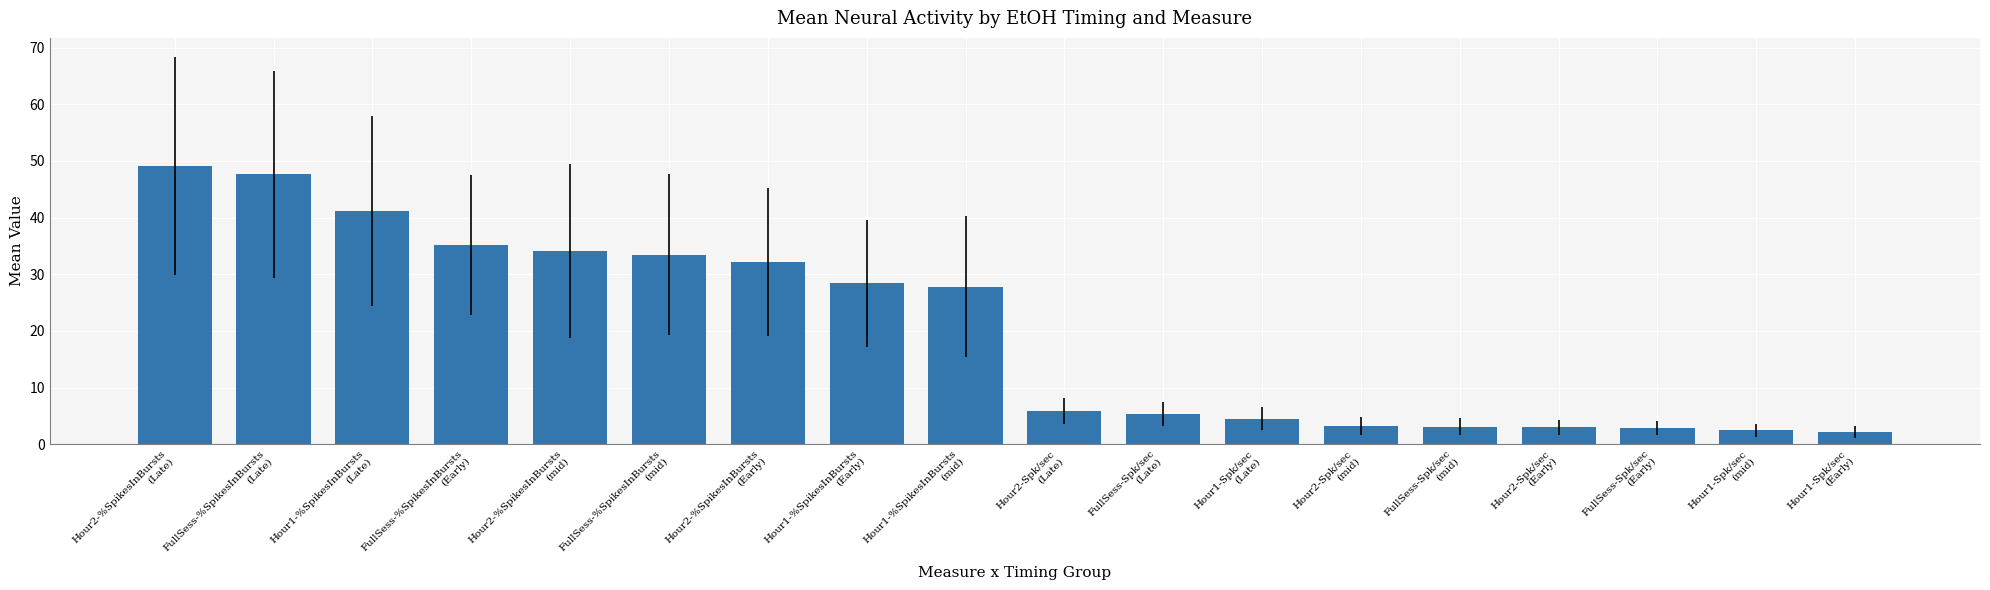

Approximately how many times larger is the value at FullSess-Spk/sec
(Late) compared to Hour1-%SpikesInBursts
(mid)?

0.2